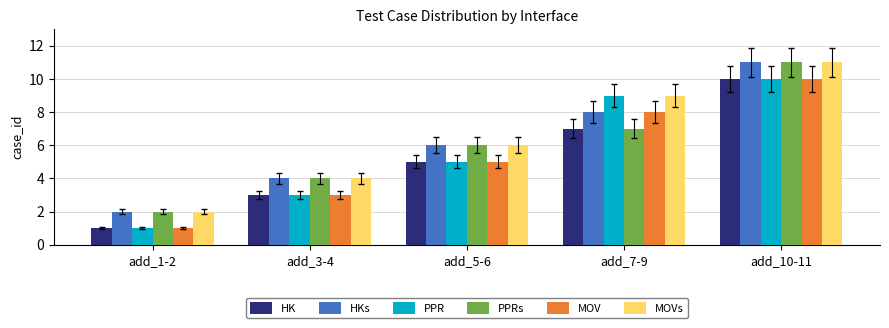

List the labels in order of MOV value, largest first.

add_10-11, add_7-9, add_5-6, add_3-4, add_1-2